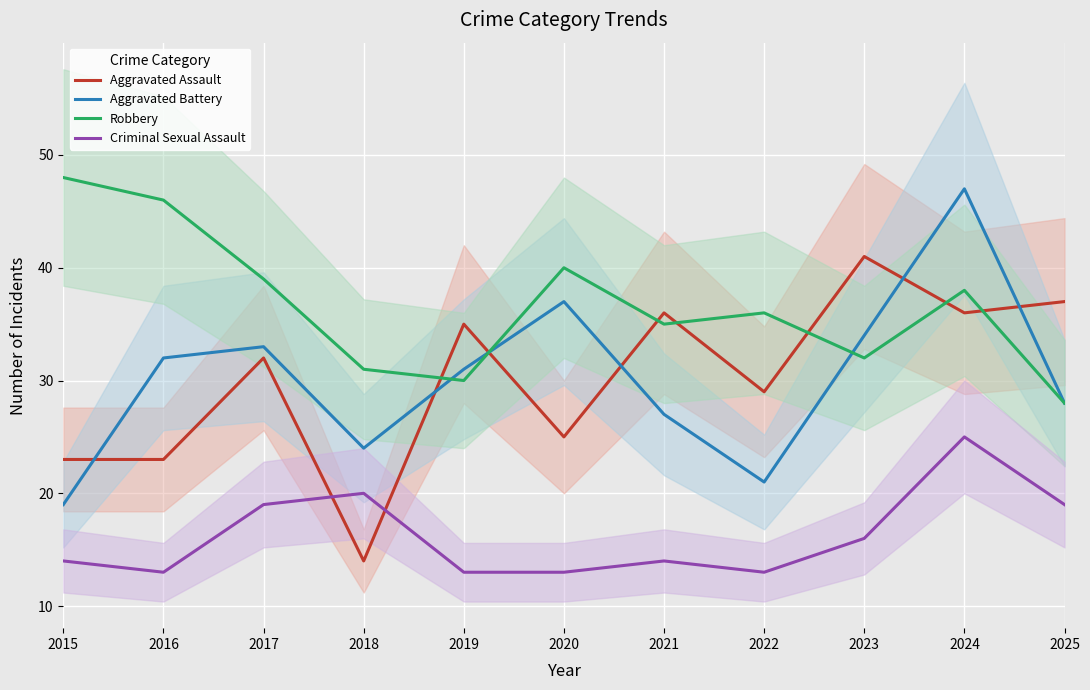

Reading left to right, what are all the values shown in this chart?

Aggravated Assault: 2015=23	2016=23	2017=32	2018=14	2019=35	2020=25	2021=36	2022=29	2023=41	2024=36	2025=37
Aggravated Battery: 2015=19	2016=32	2017=33	2018=24	2019=31	2020=37	2021=27	2022=21	2023=34	2024=47	2025=28
Robbery: 2015=48	2016=46	2017=39	2018=31	2019=30	2020=40	2021=35	2022=36	2023=32	2024=38	2025=28
Criminal Sexual Assault: 2015=14	2016=13	2017=19	2018=20	2019=13	2020=13	2021=14	2022=13	2023=16	2024=25	2025=19